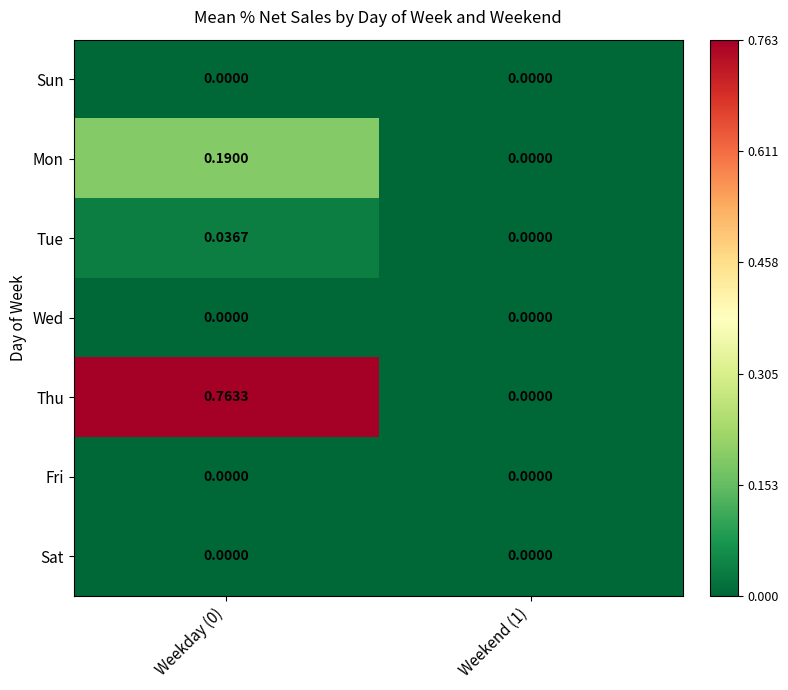

Which series has the largest total across all categories?

Thu